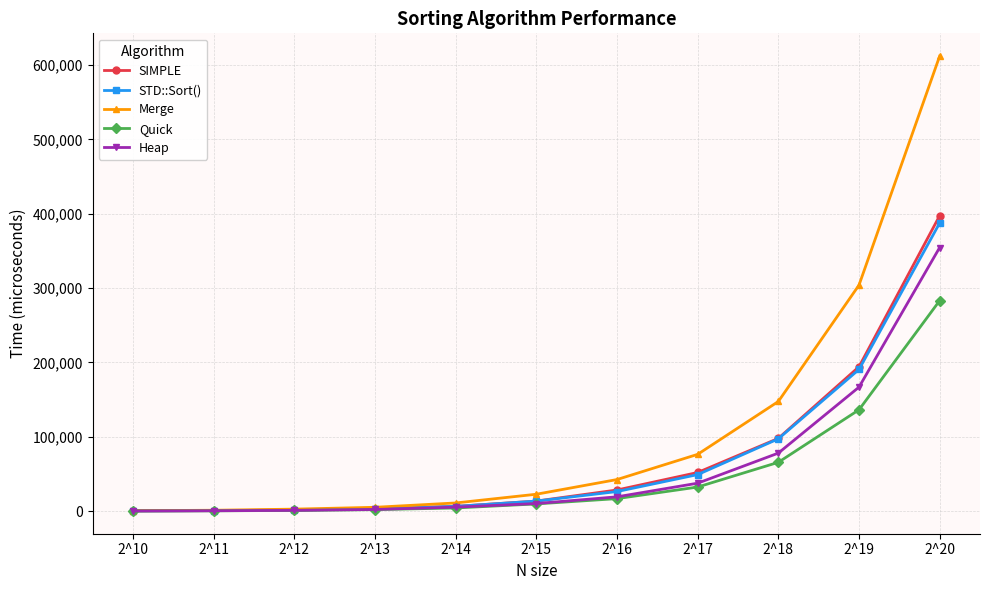

Which series has the largest total across all categories?

Merge